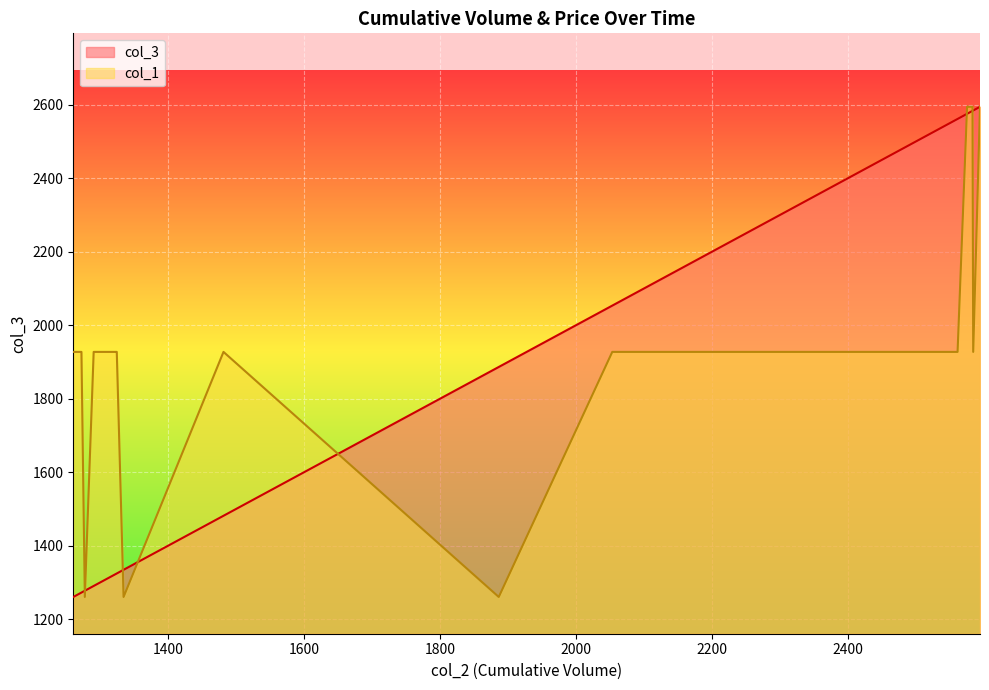

What is the maximum value shown in the chart?

2594.0